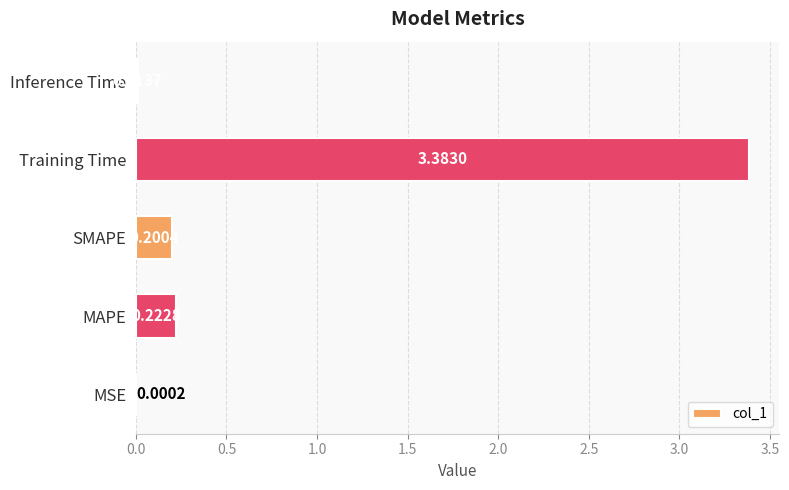

Which has a higher value, Inference Time or MAPE?

MAPE